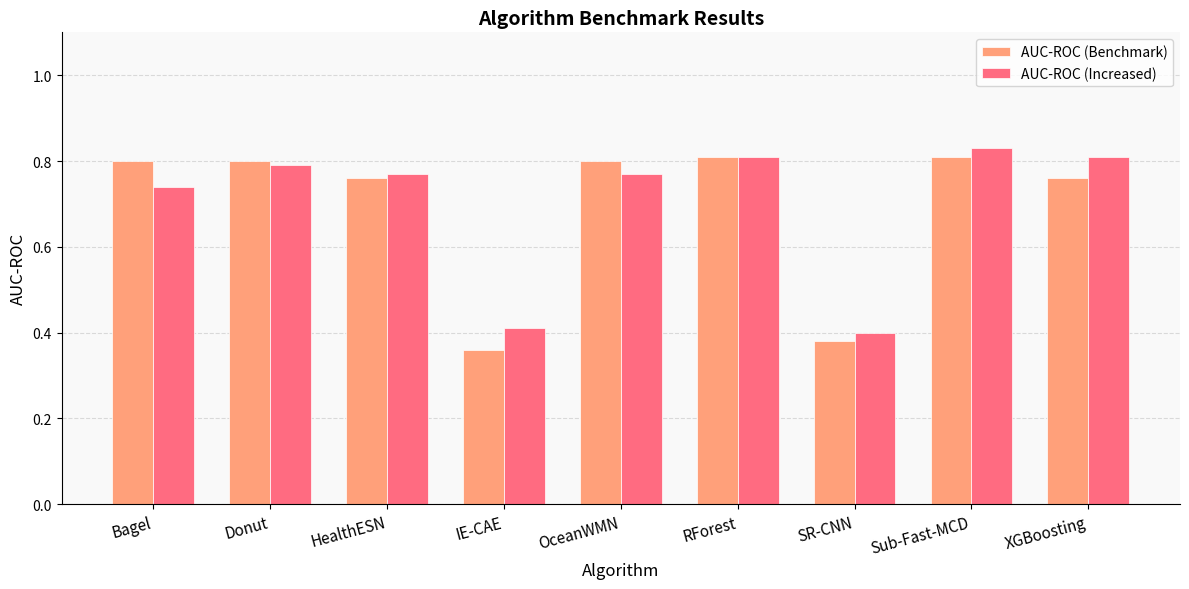

What is the total value across all series at Sub-Fast-MCD?

1.6